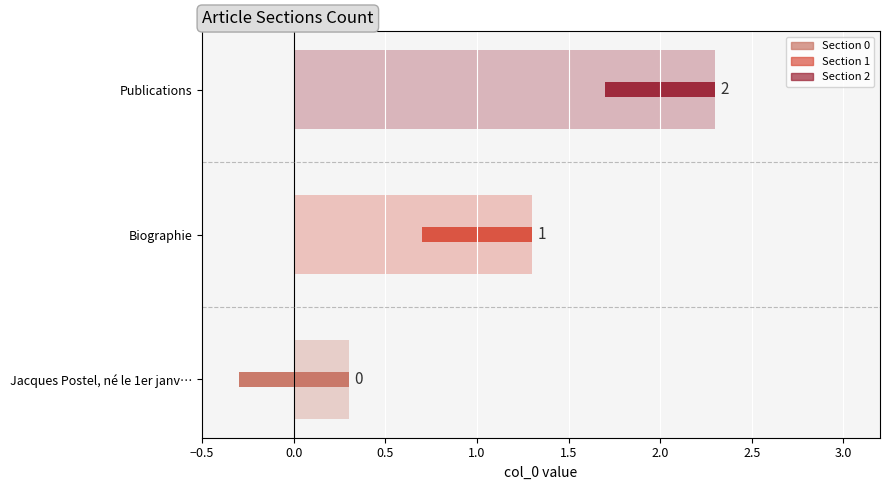

Which category has the lowest value across all series?

Jacques Postel, né le 1er janvier 1927